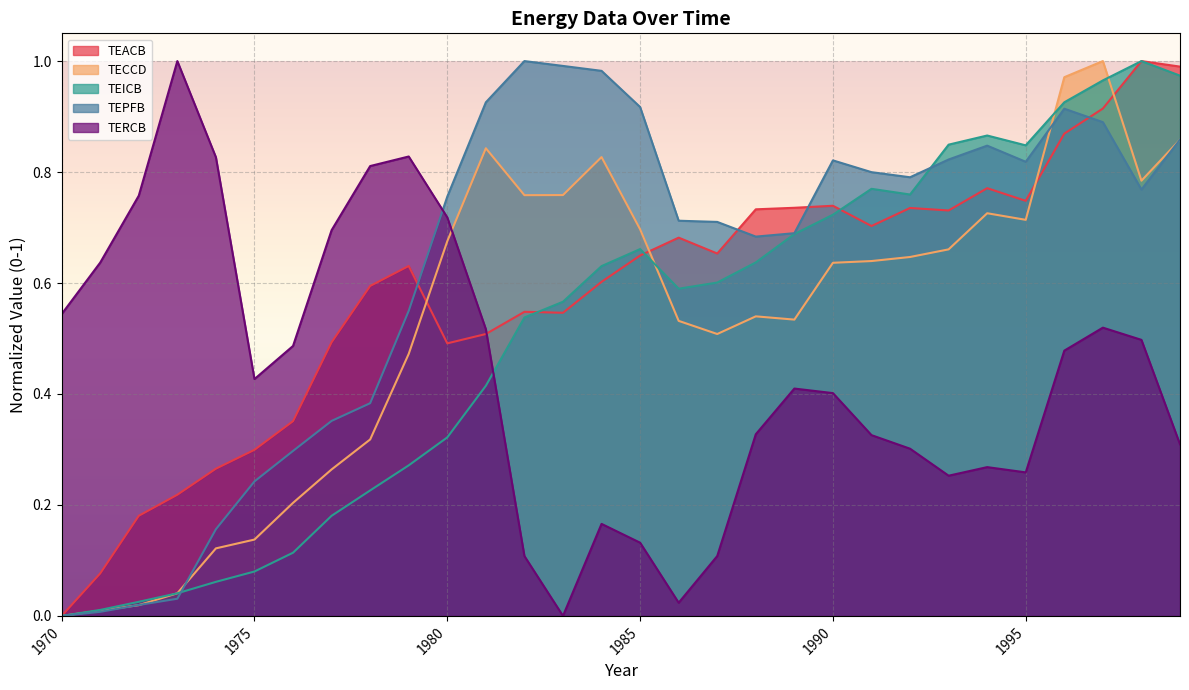

The TEACB series shows 0.7 at 1993. True or false?

True